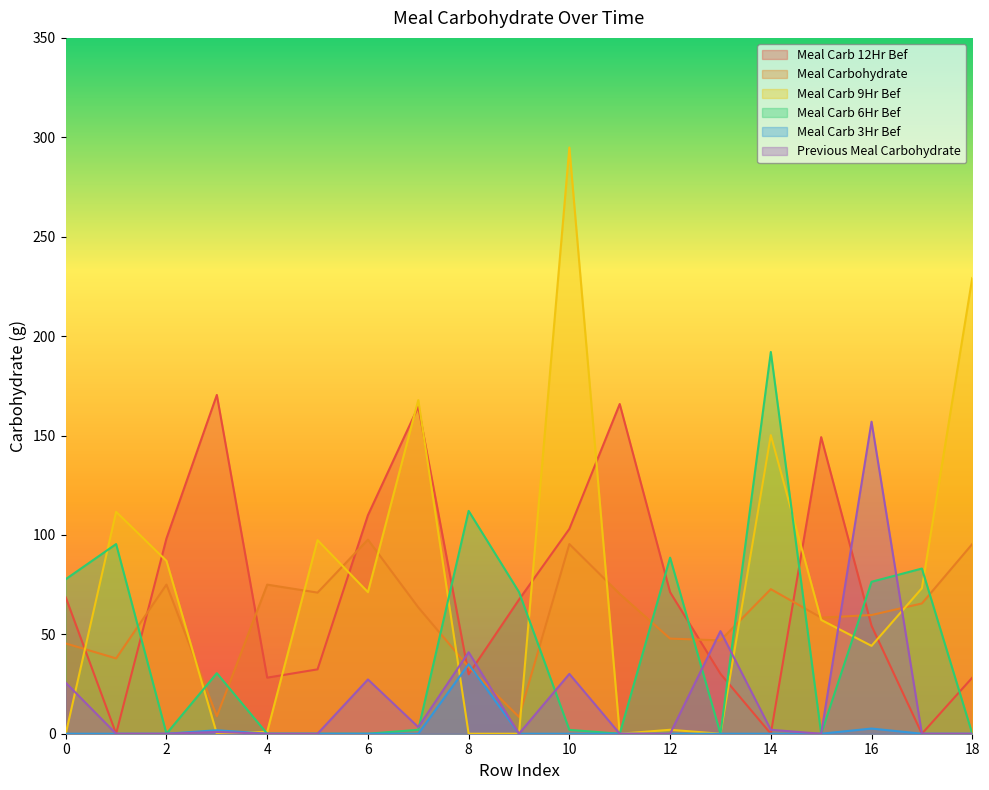

Count the number of categories in the chart.

19